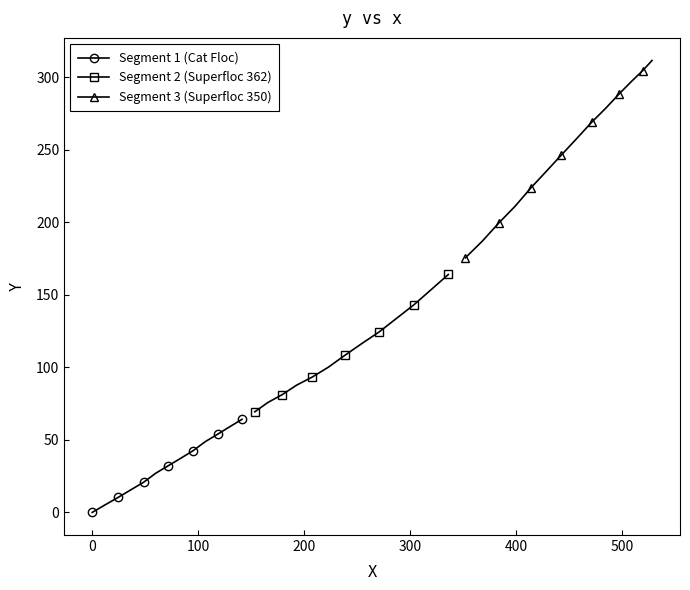

Does the chart have visible grid lines?

No